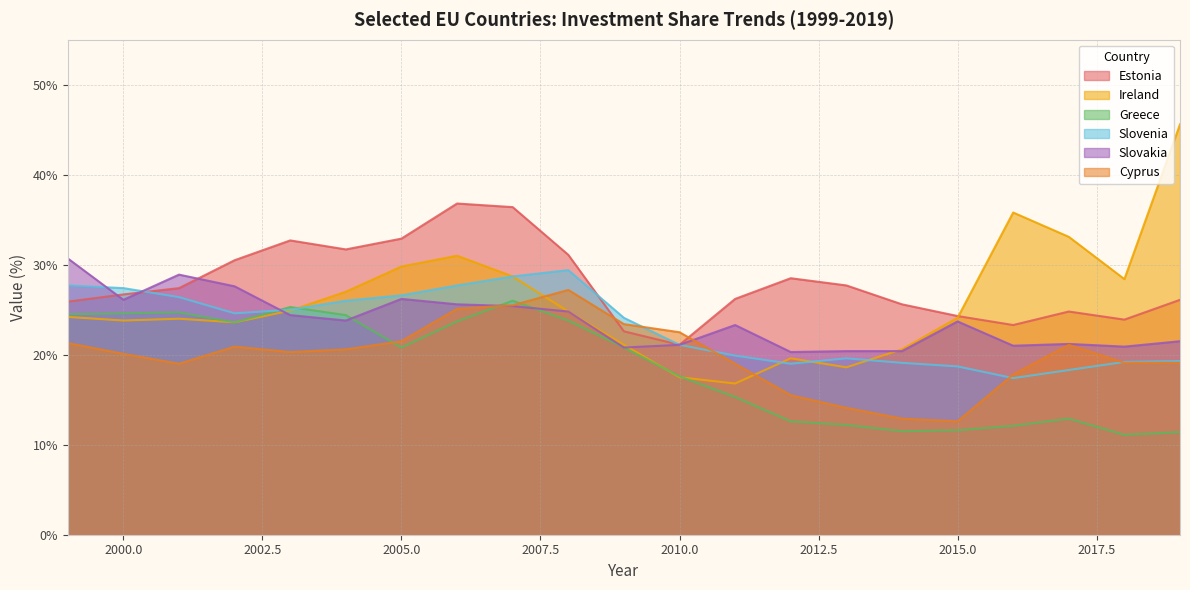

How many data points in Slovakia are less than 23?

9